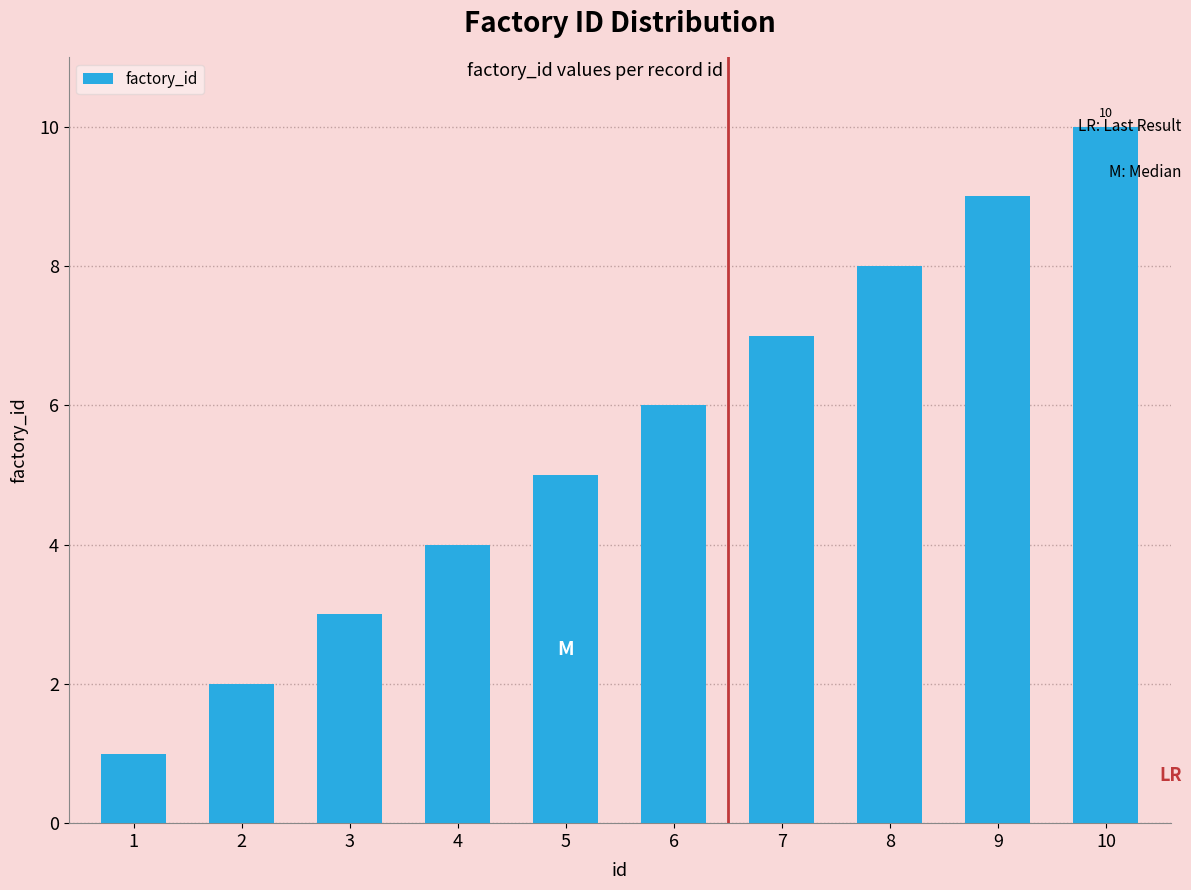

What is the greatest value displayed?

10